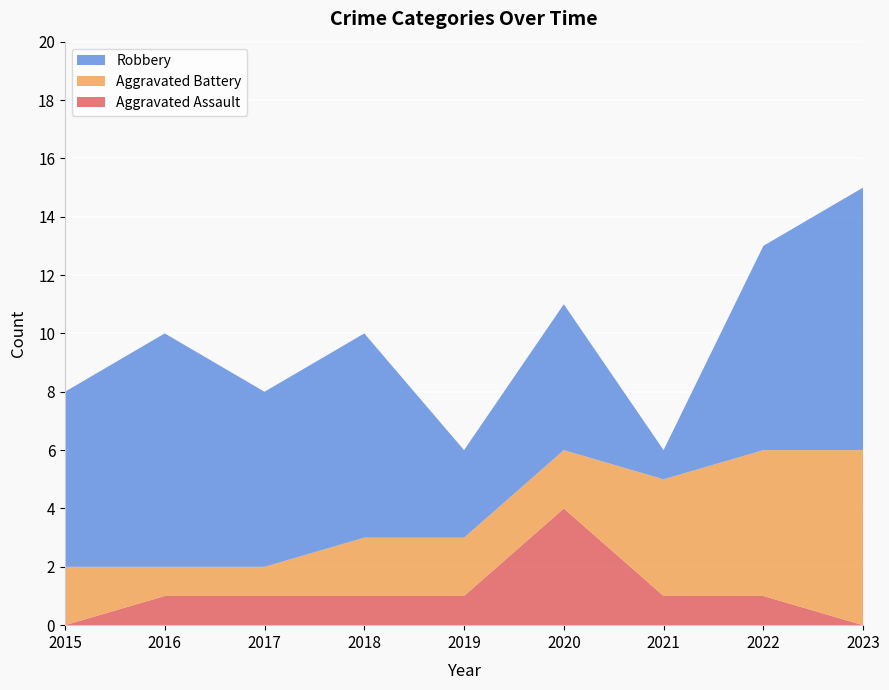

Reading right to left, extract all data points from this chart.

Aggravated Assault: 0	1	1	4	1	1	1	1	0
Aggravated Battery: 6	5	4	2	2	2	1	1	2
Robbery: 9	7	1	5	3	7	6	8	6